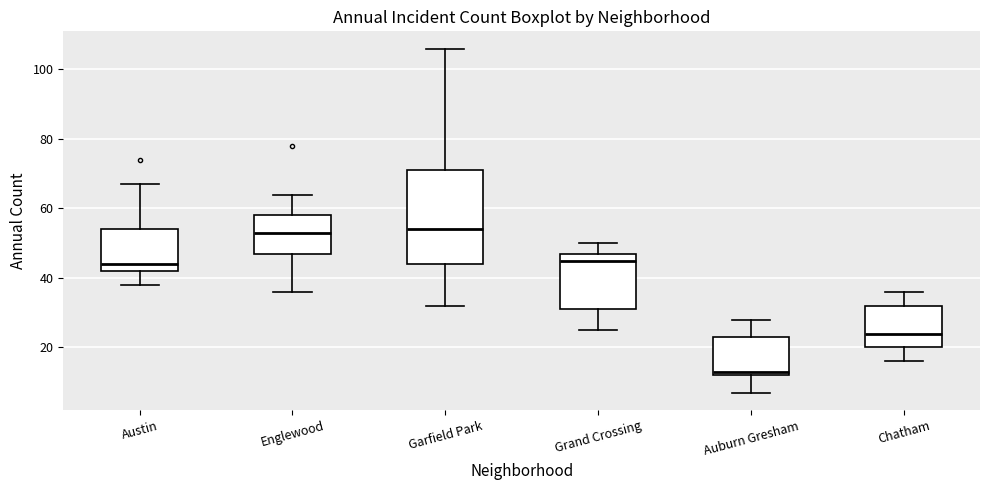

Which box's median line is the lowest?

Auburn Gresham